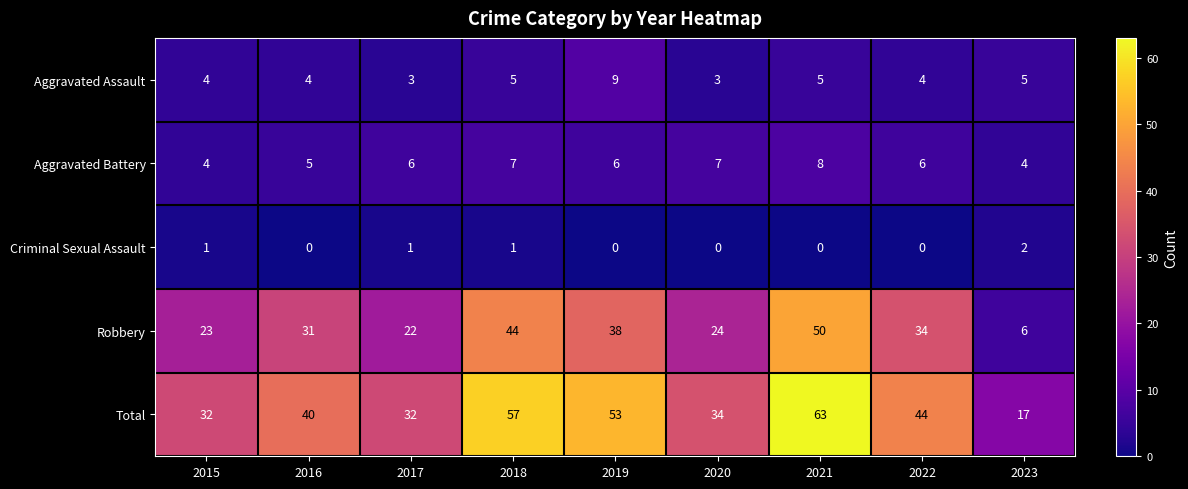

What is the maximum value shown in the chart?

63